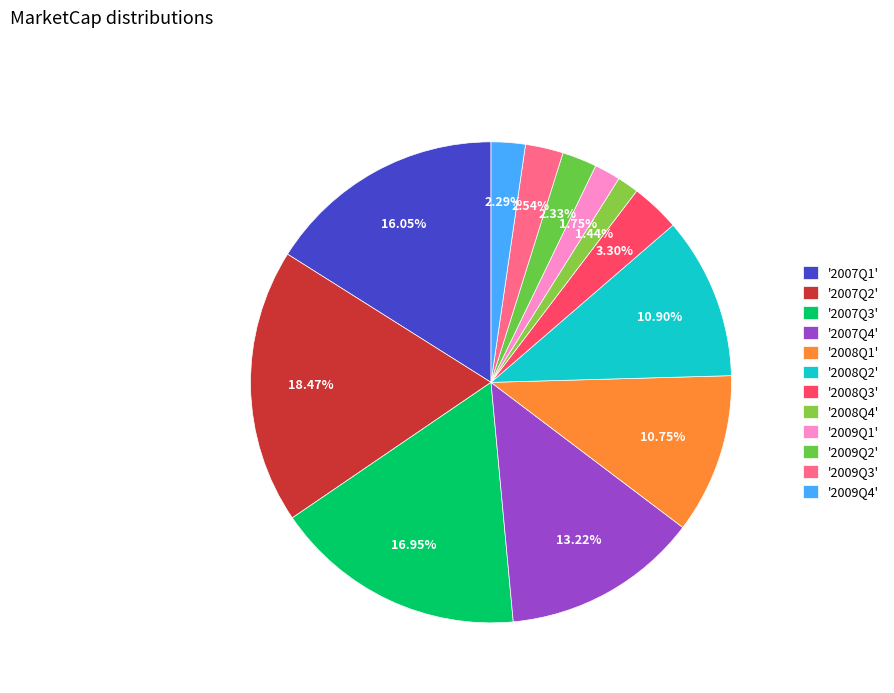

To the nearest percent, what is the difference between the largest and smallest slice percentages?

17%